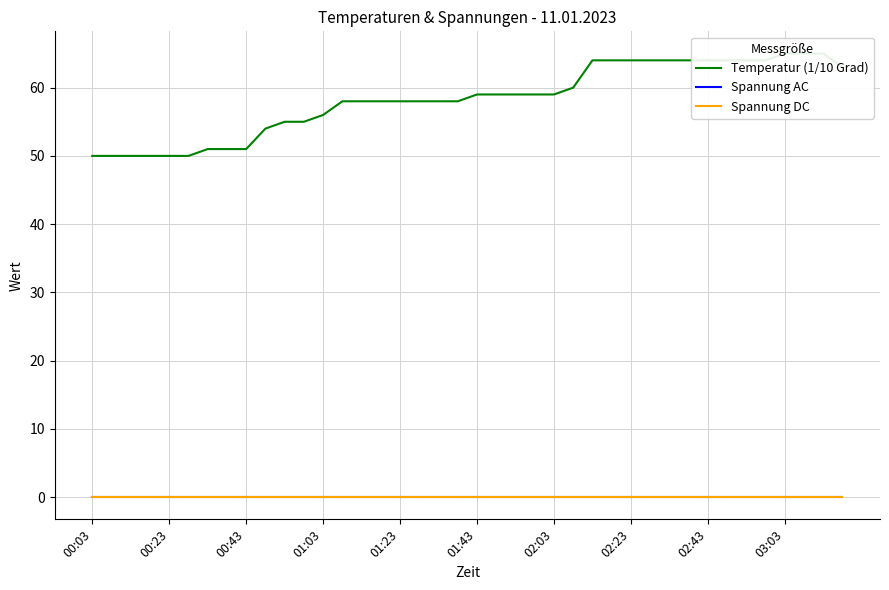

Count the number of categories in the chart.

40